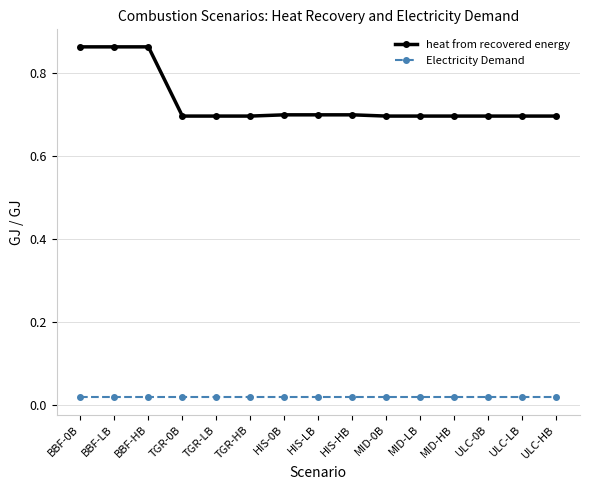

At how many categories does at least one series exceed 0?

15